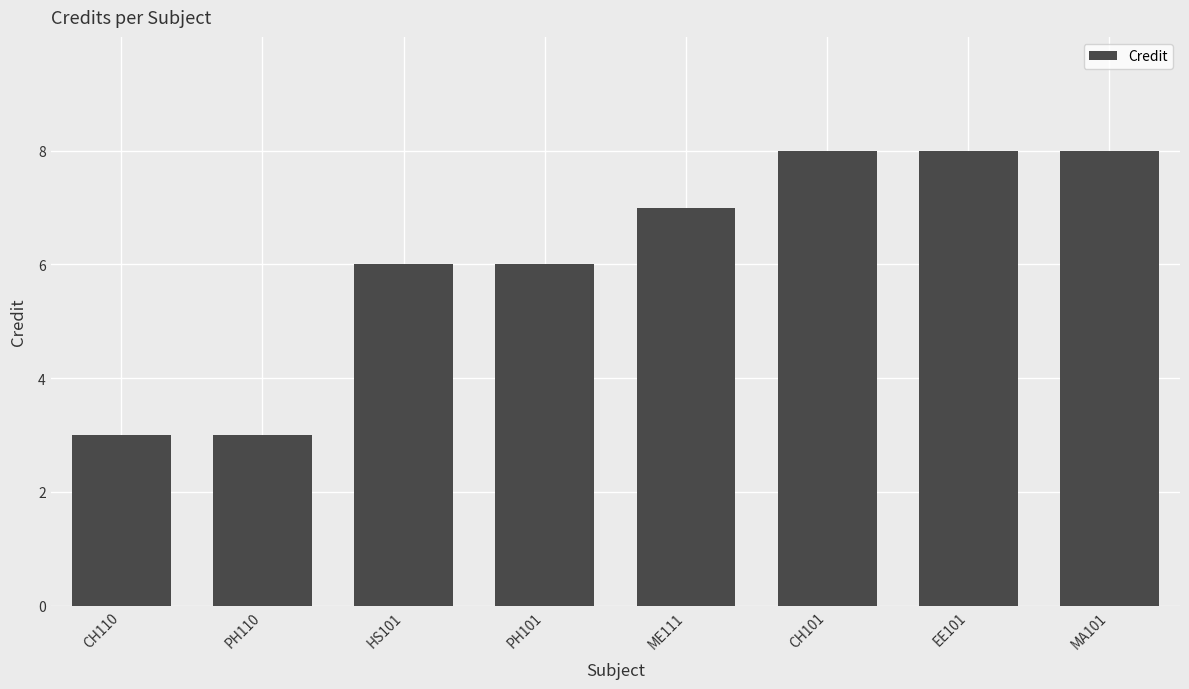

Reading left to right, what are all the values shown in this chart?

3	3	6	6	7	8	8	8